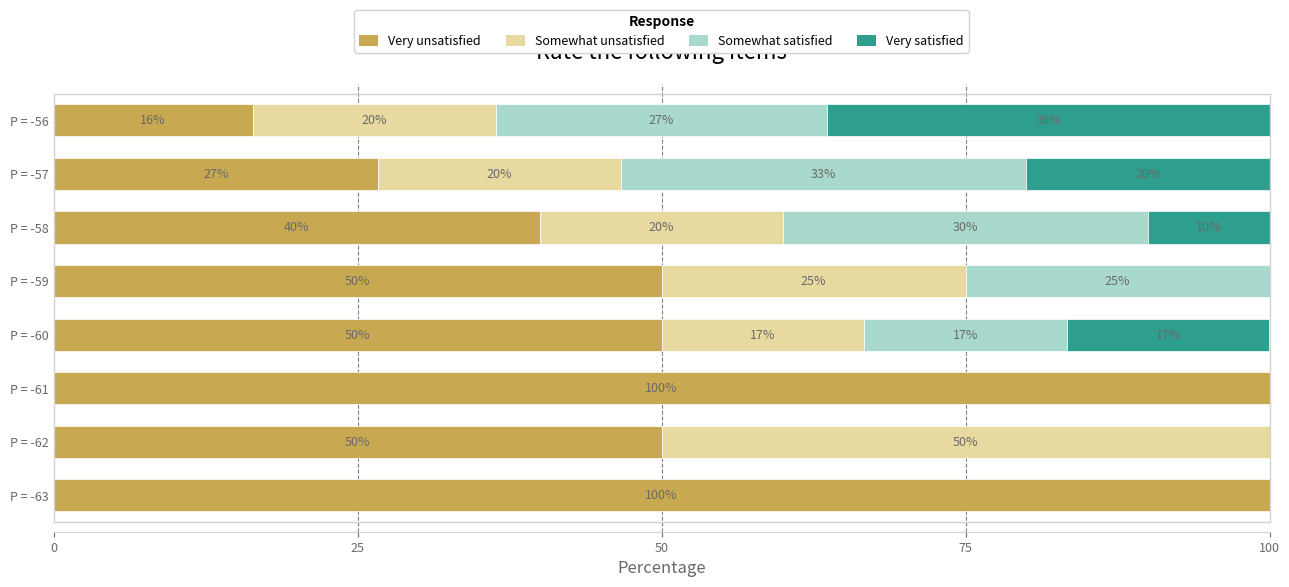

What is the total value across all series at P = -62?

100.0